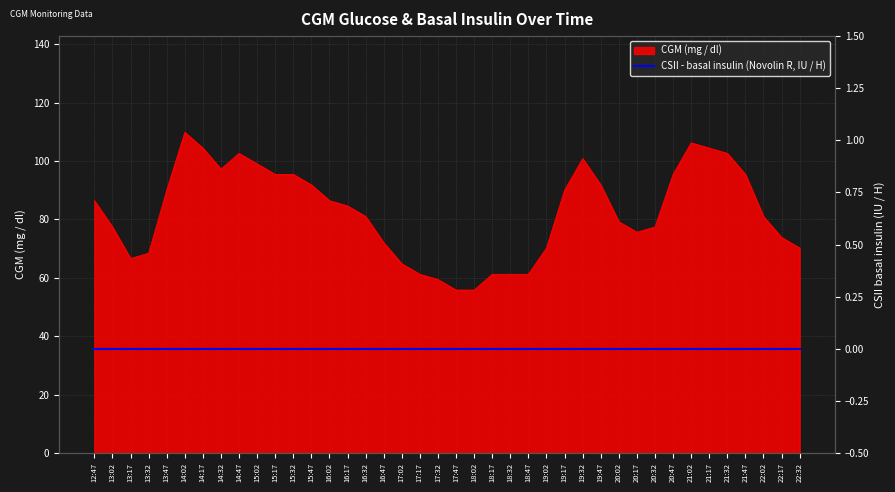

At which label is the value closest to 82?

16:32